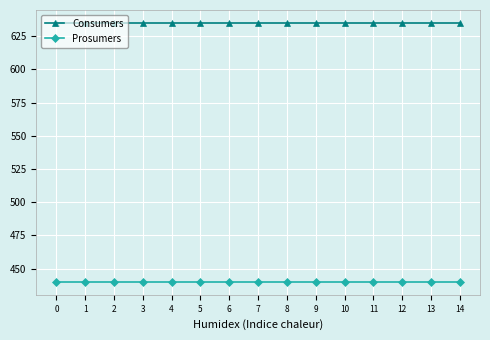

Is this an area chart (filled region under the line)?

No